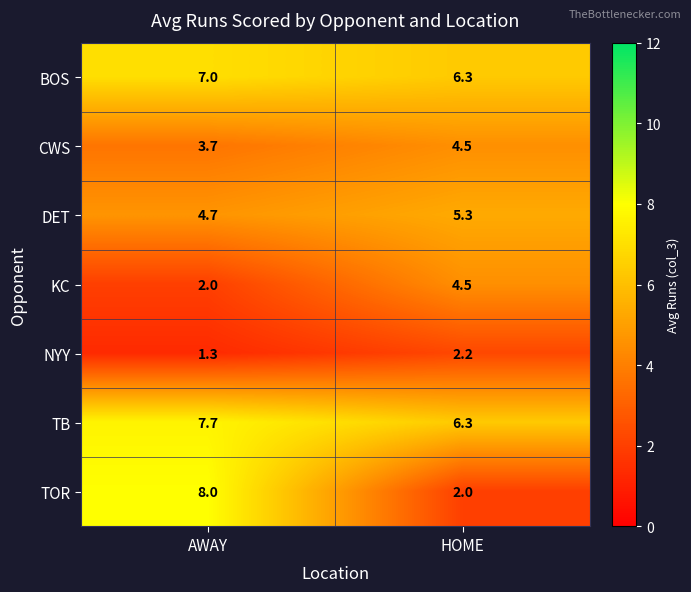

How many data points does each series have?

2